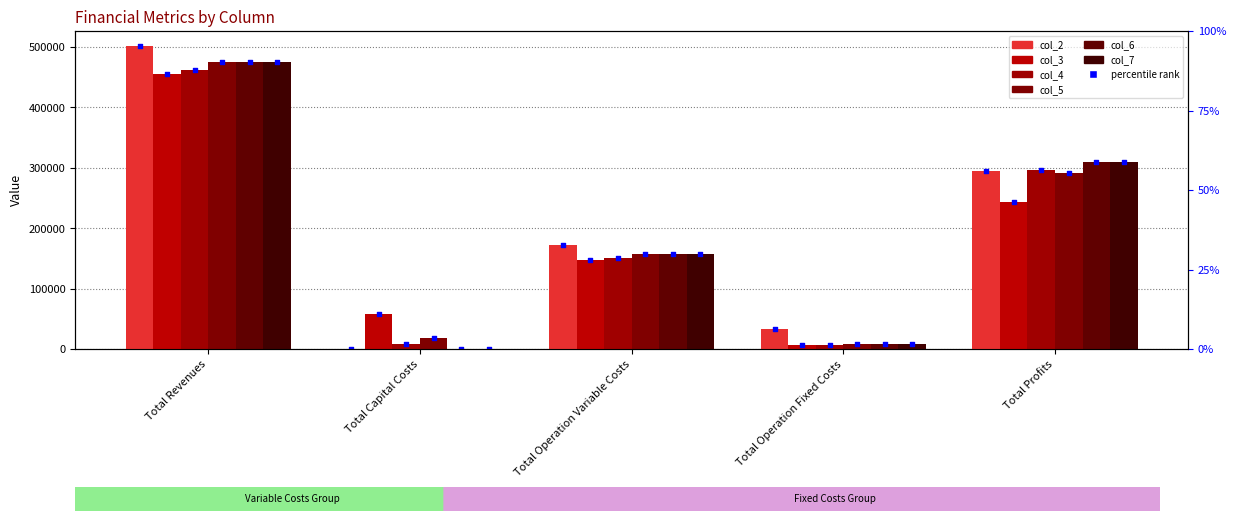

Is the value of col_7 at Total Operation Fixed Costs greater than the value of col_4 at Total Operation Variable Costs?

No